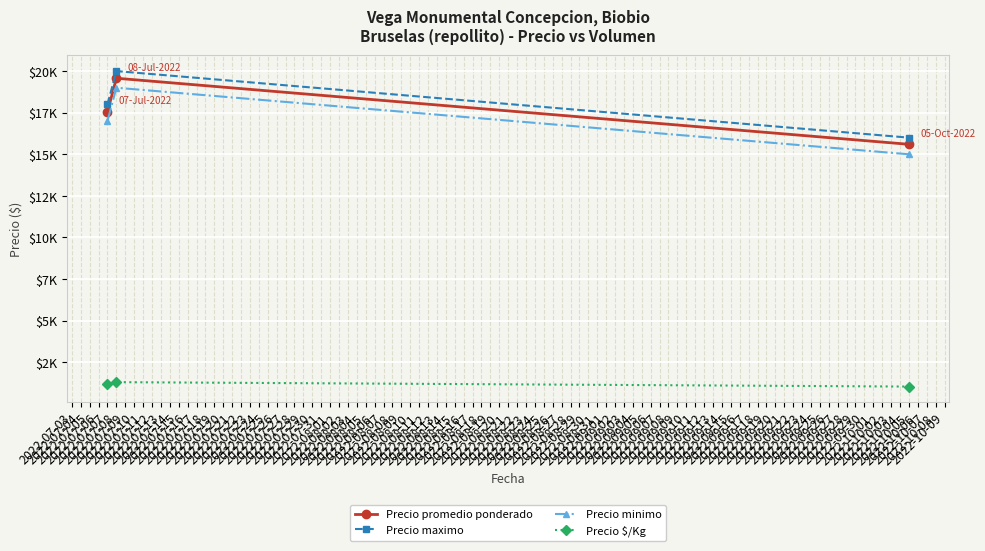

What are all the series names shown in the legend?

Precio promedio ponderado, Precio maximo, Precio minimo, Precio $/Kg